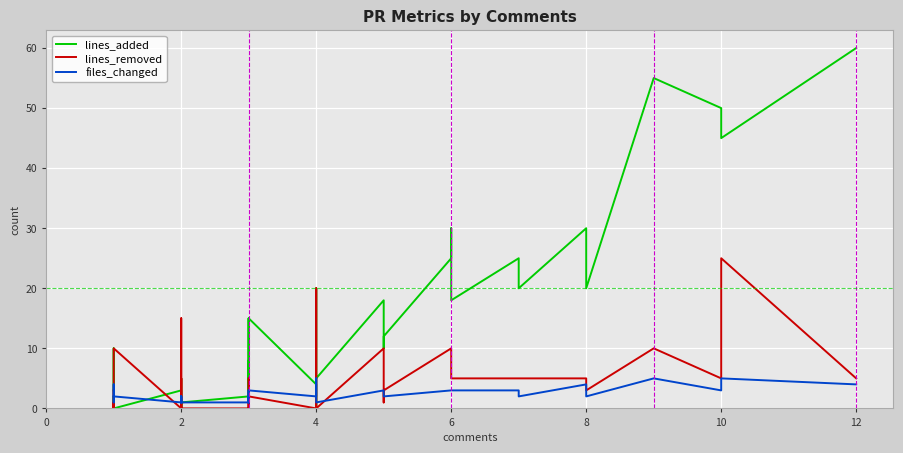

What is the difference between the maximum and minimum values in the files_changed series?

4